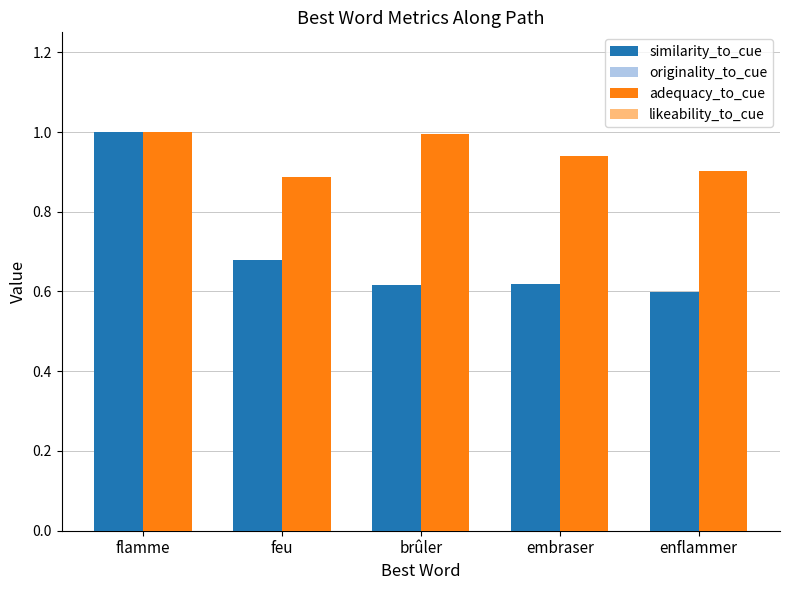

What is the sum of all similarity_to_cue values?

3.5